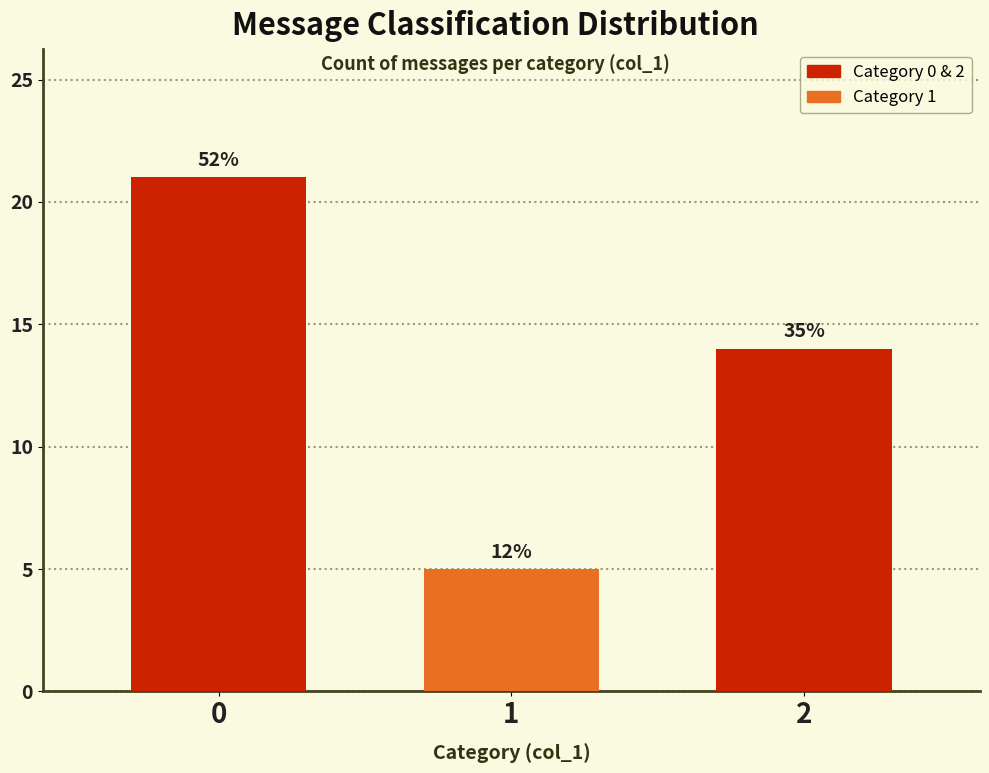

Are the bars horizontal?

No